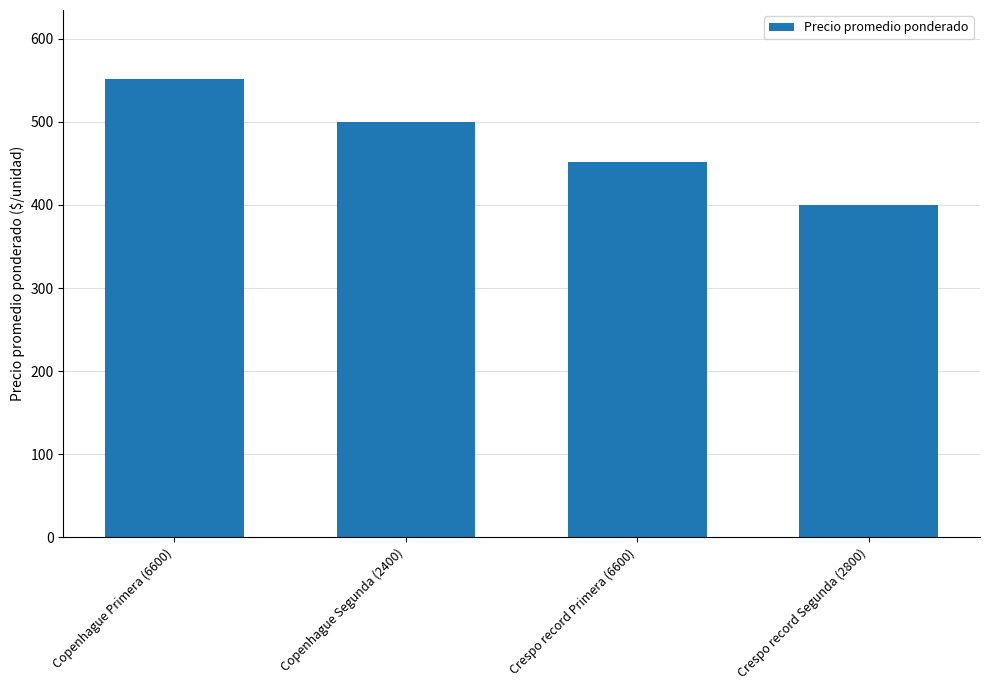

What is the label of the 1st bar from the left?

Copenhague Primera (6600)